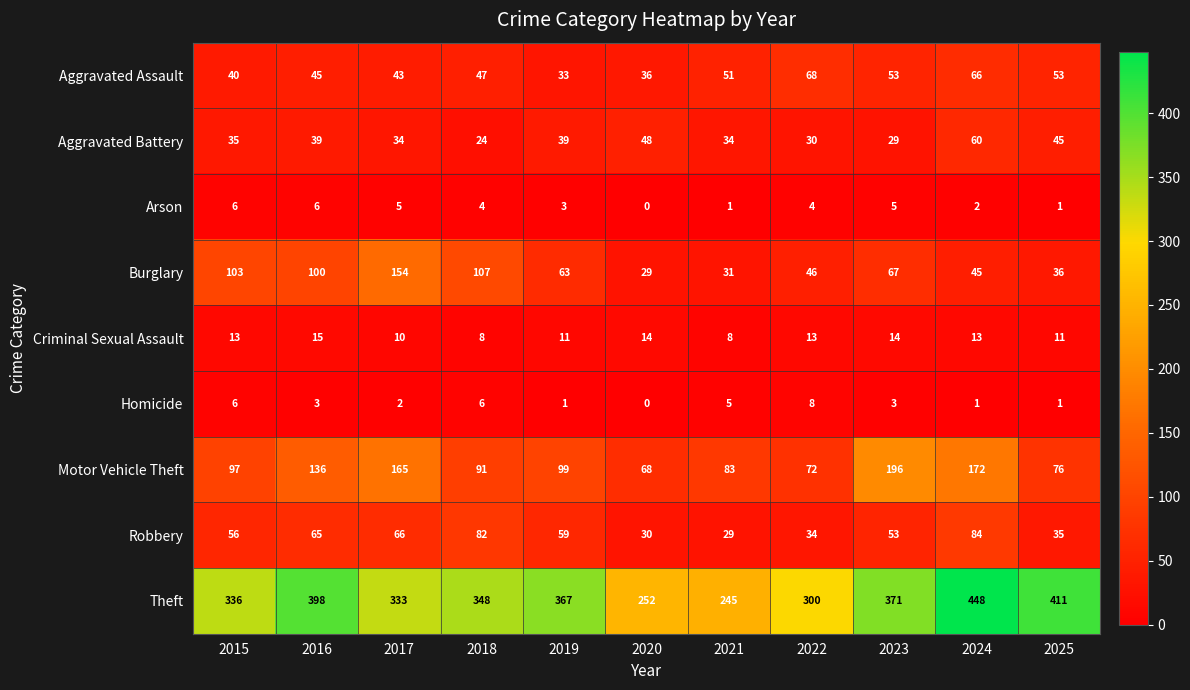

Is it true that Homicide equals 1 at 2025?

True